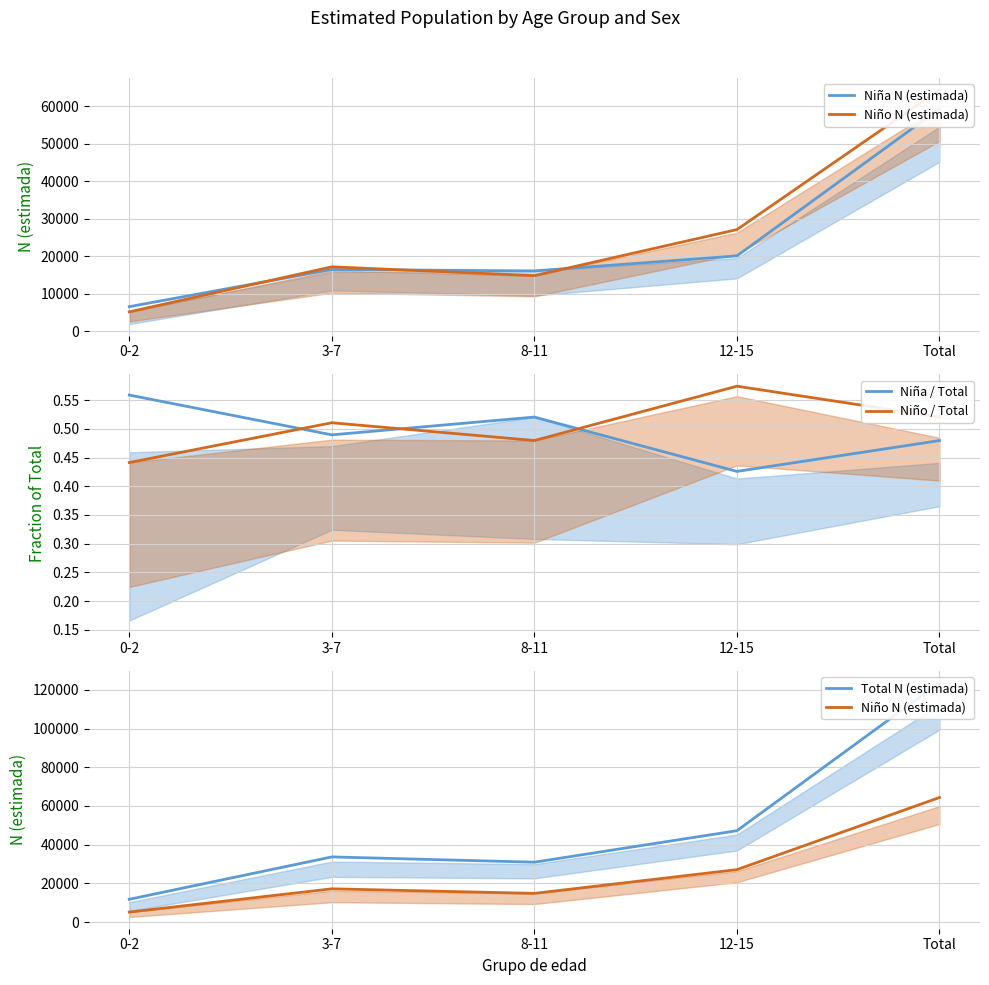

List the series in order of their peak value, highest first.

Total N (estimada), Niño N (estimada), Niña N (estimada), Niño / Total, Niña / Total